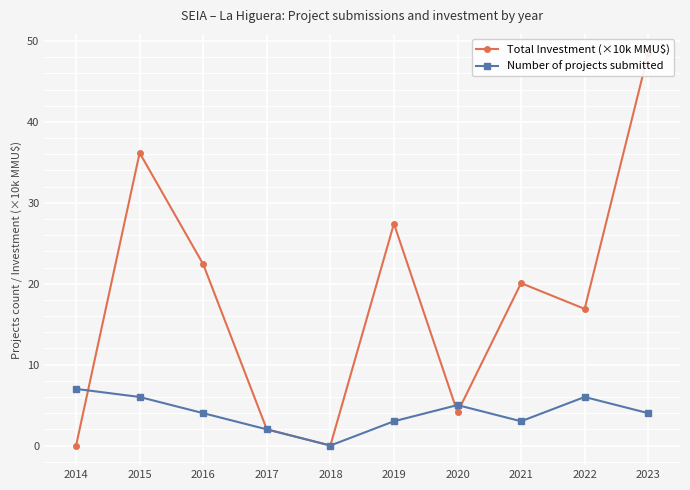

What is the value of the Number of projects submitted point at the 1st from the left?

7